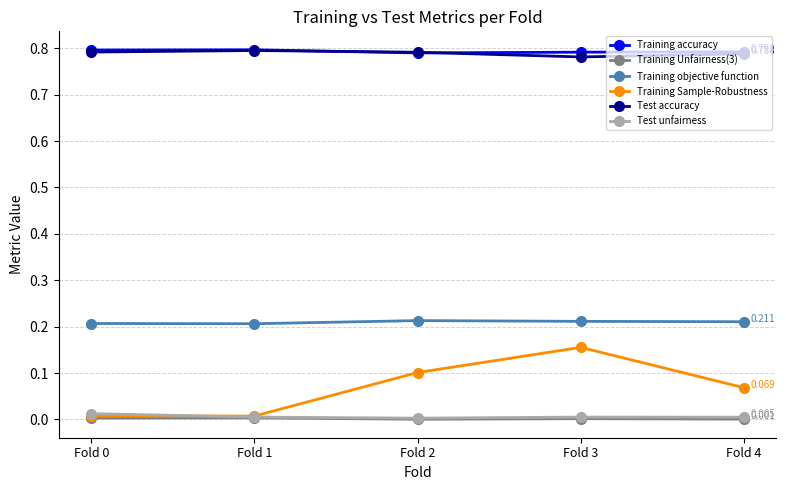

Is the value of Training accuracy at Fold 1 greater than the value of Training objective function at Fold 1?

Yes